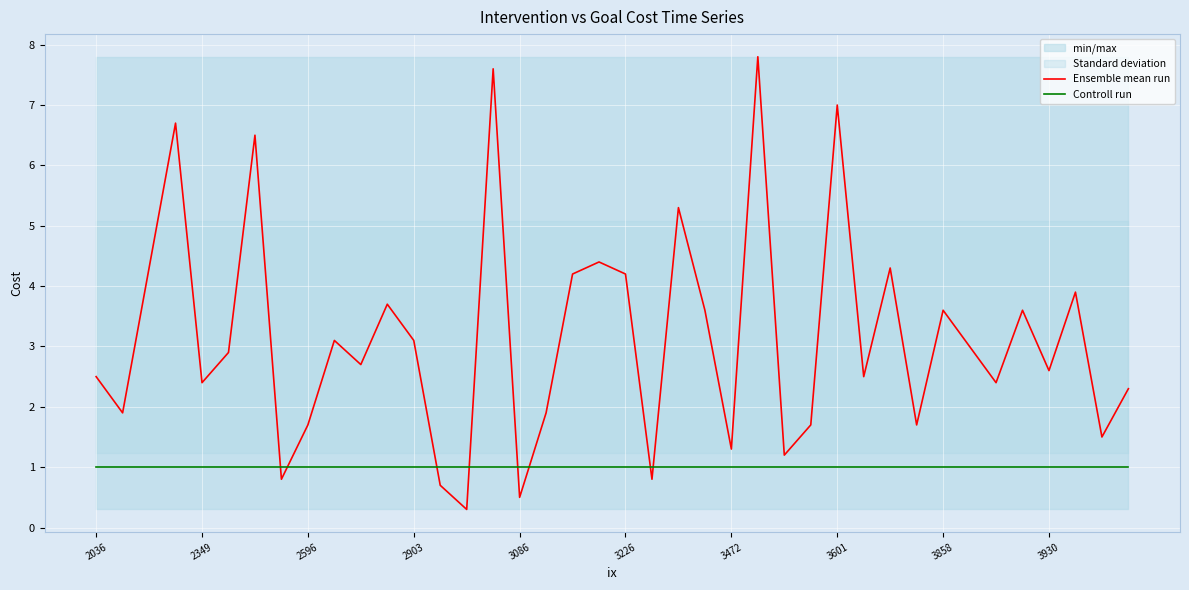

Is this an area chart (filled region under the line)?

No